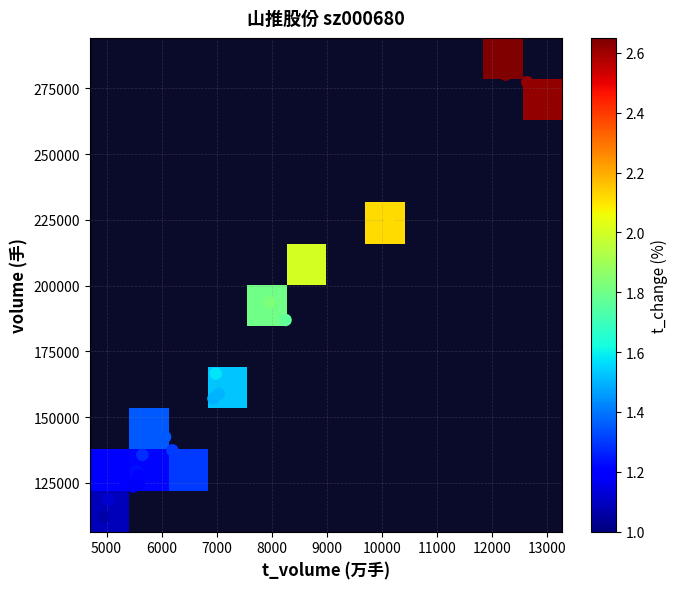

What Y value in the scatter plot is closest to 196117?

193686